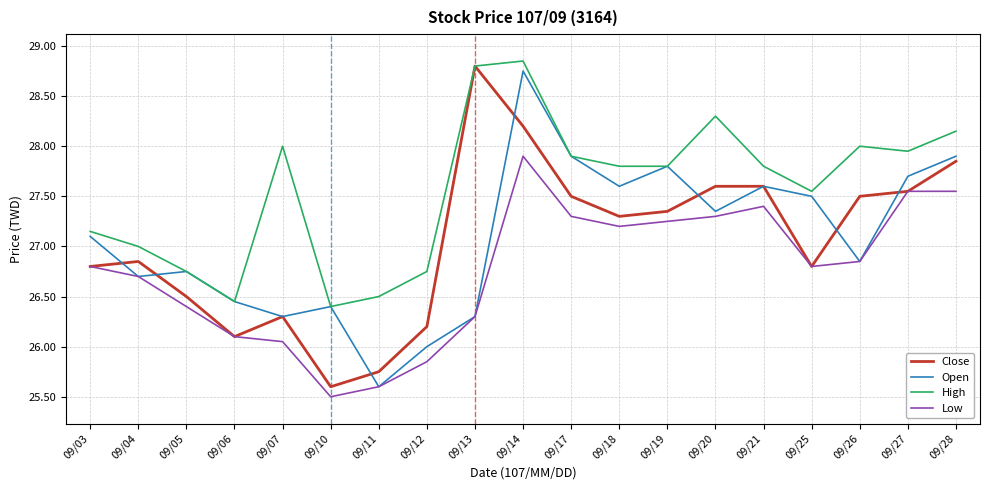

At which category does Close reach its first local valley?

09/06